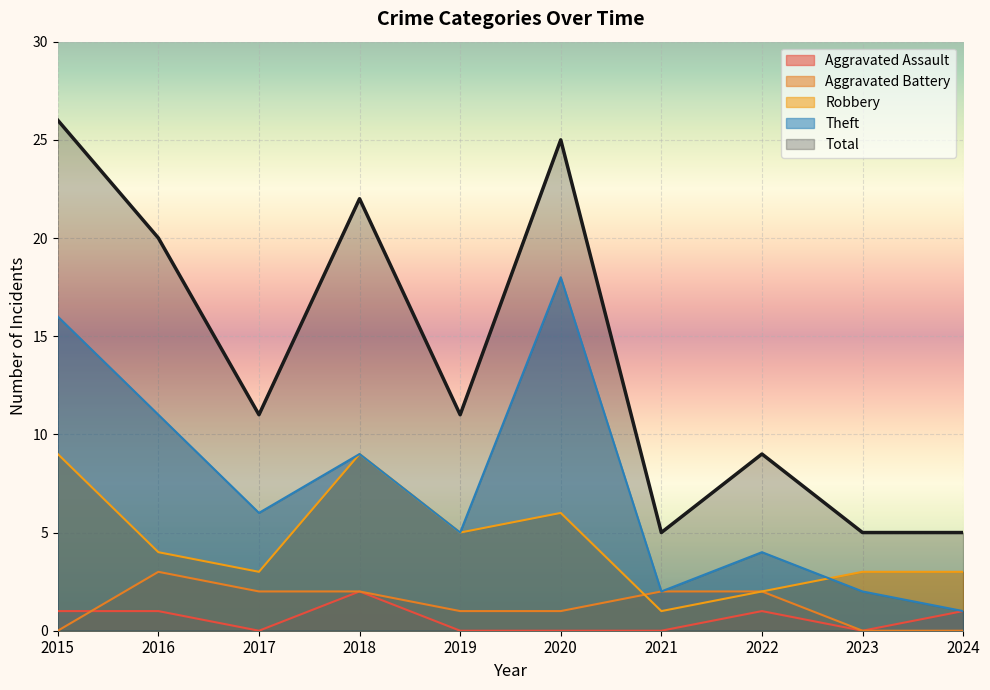

What is the sum of all Aggravated Battery values?

13